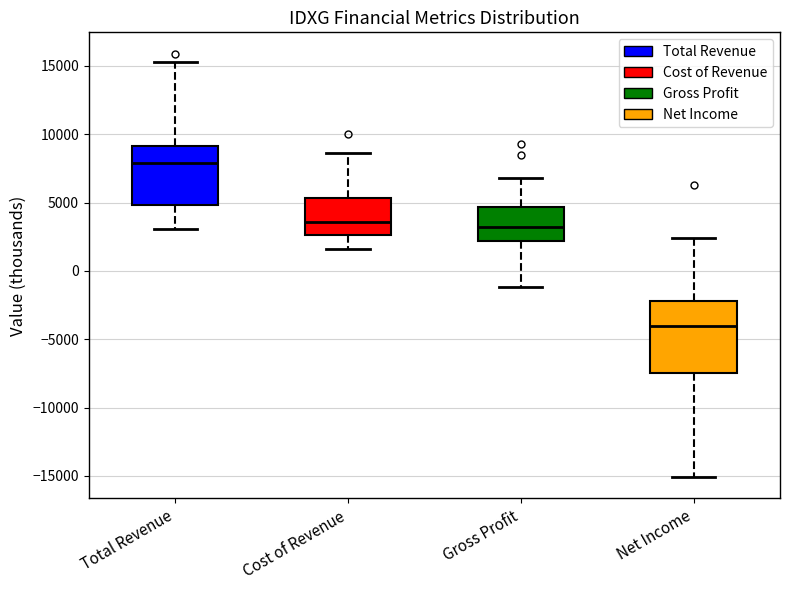

Reading left to right, transcribe this box plot: for each box, give where its median line is, the range the box spans, and where its two whiskers end, as read against the y-axis. The values are not printed on the chart, so give them approximately, as read against the axis.

Total Revenue: median 8000, box 5000 to 9000, whiskers 3000 to 15500
Cost of Revenue: median 3500, box 2500 to 5500, whiskers 1500 to 8500
Gross Profit: median 3000, box 2000 to 4500, whiskers -1000 to 7000
Net Income: median -4000, box -7500 to -2000, whiskers -15000 to 2500